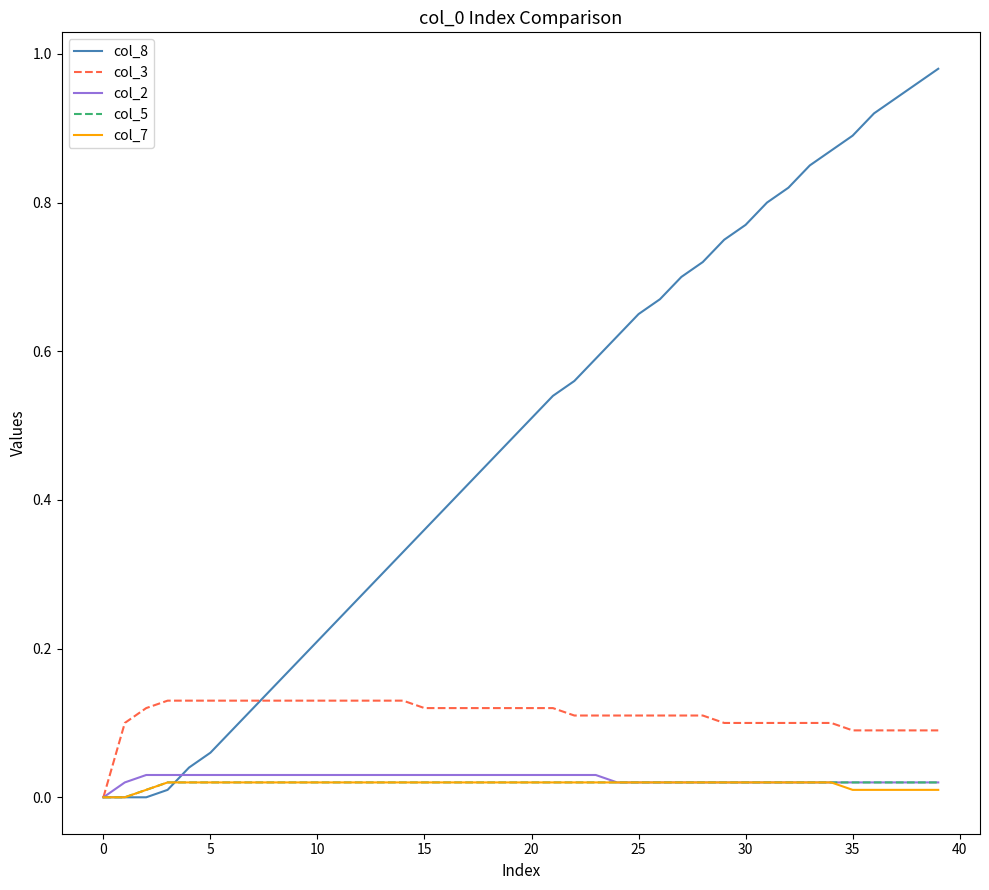

Which series has the largest total across all categories?

col_8